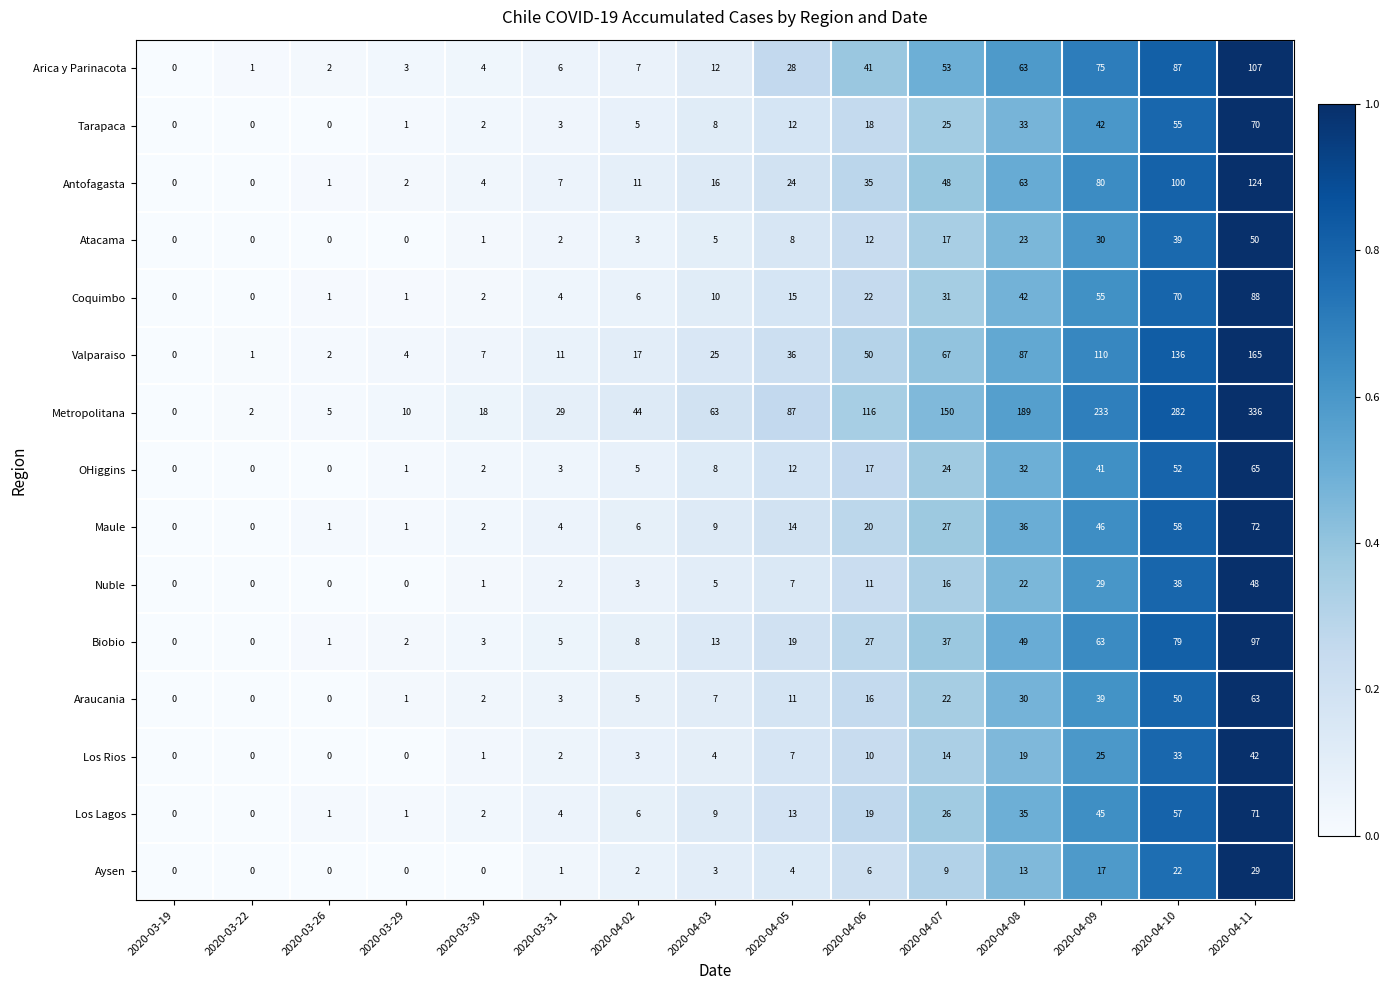

Rank the series by their maximum value, from highest to lowest.

Metropolitana, Valparaiso, Antofagasta, Arica y Parinacota, Biobio, Coquimbo, Maule, Los Lagos, Tarapaca, OHiggins, Araucania, Atacama, Nuble, Los Rios, Aysen